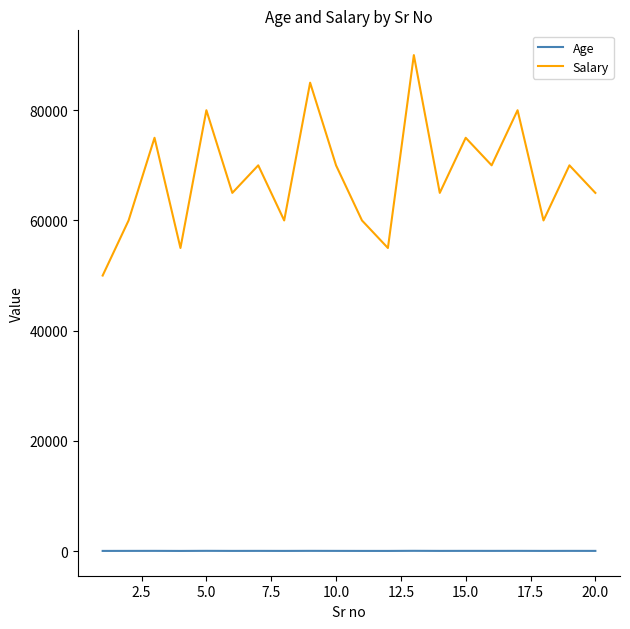

List the series in order of their peak value, highest first.

Salary, Age